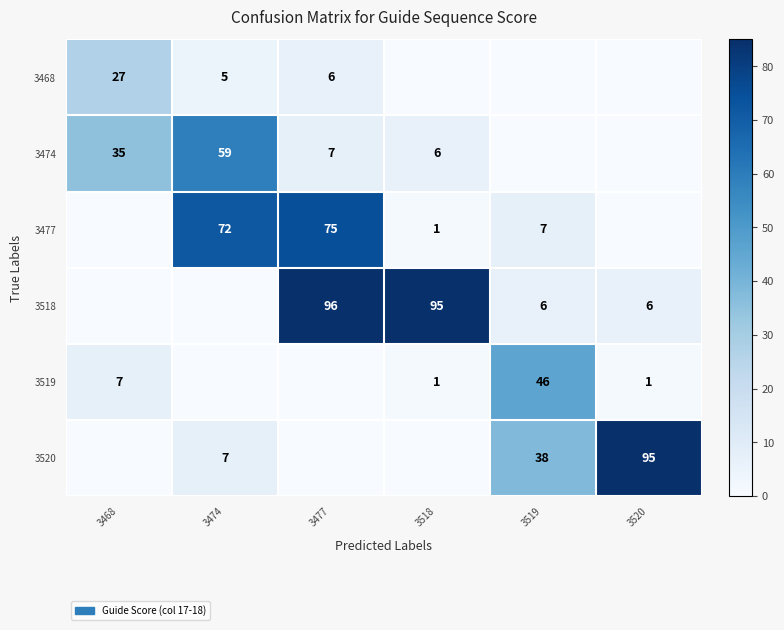

Which label corresponds to the smallest value in the chart?

3518